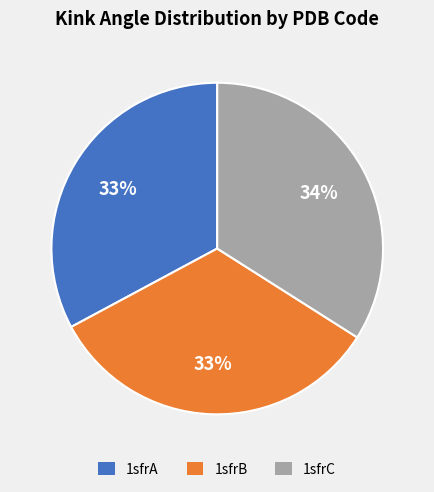

How many segments does this pie chart have?

3